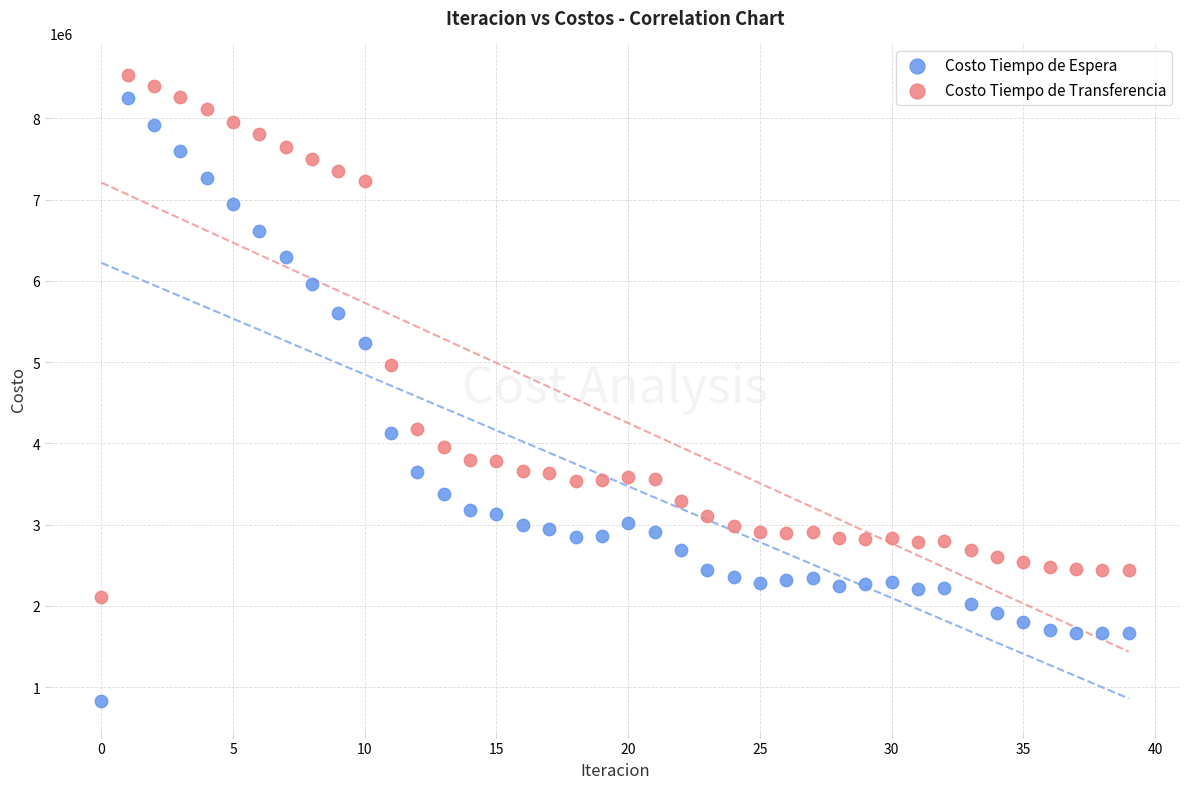

Across all series, what Y value is closest to 4681838?

4966660.2